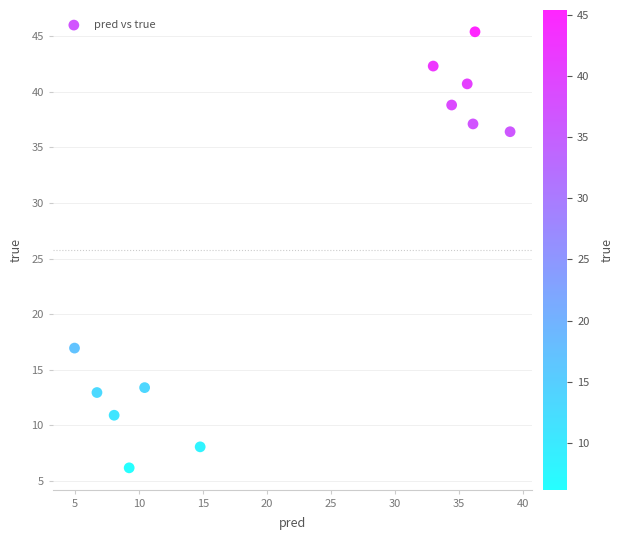

What Y value in the scatter plot is closest to 25?

17.0